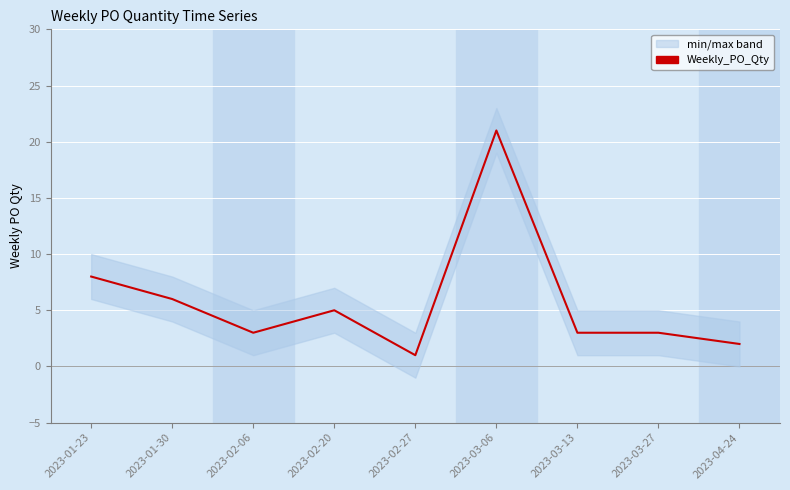

What is the change in value from 2023-02-27 to 2023-04-24?

+1